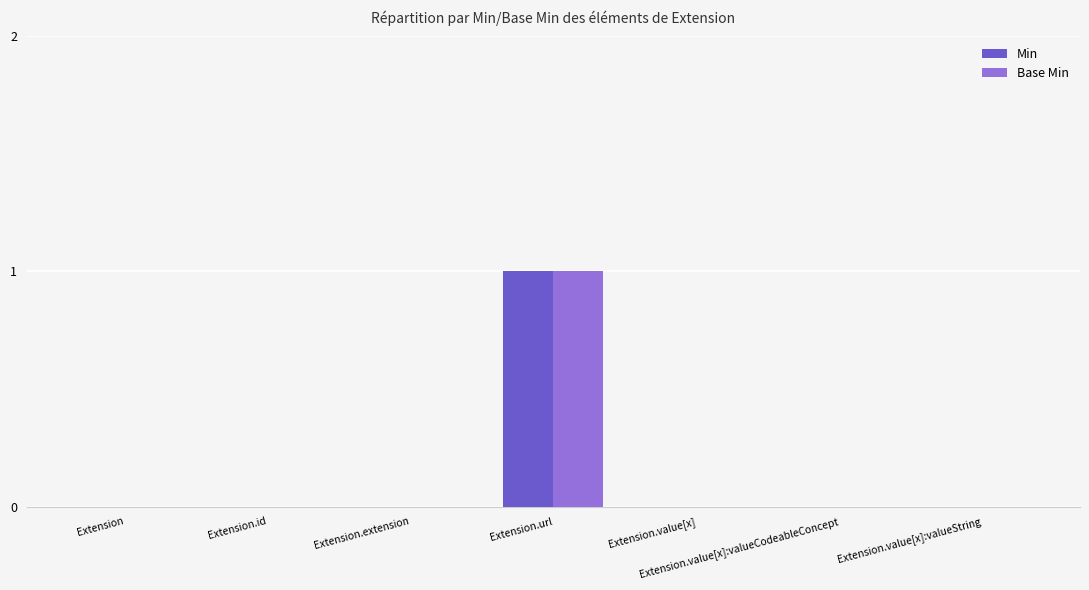

At which label does Base Min reach its peak?

Extension.url